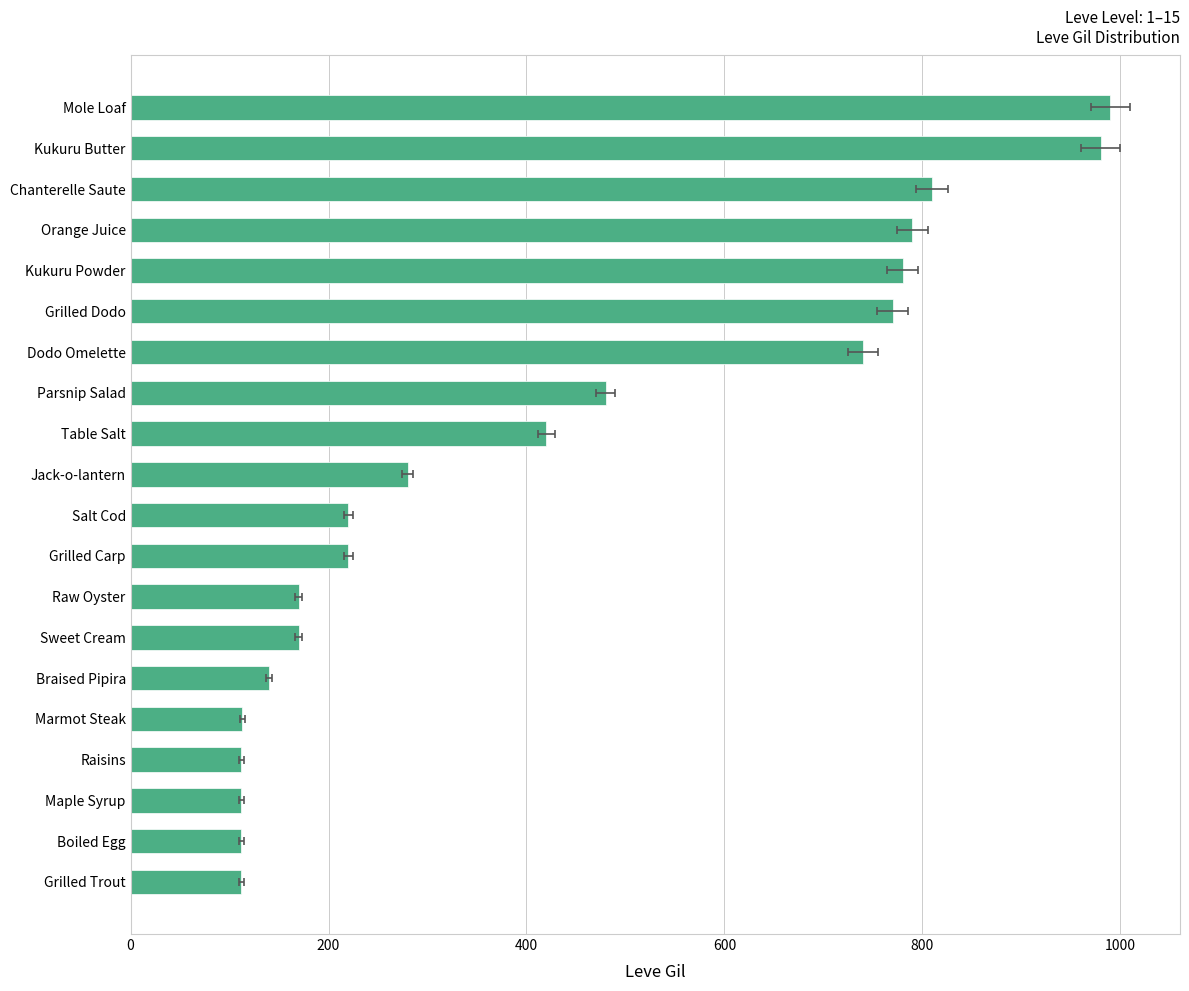

What is the maximum value shown in the chart?

990